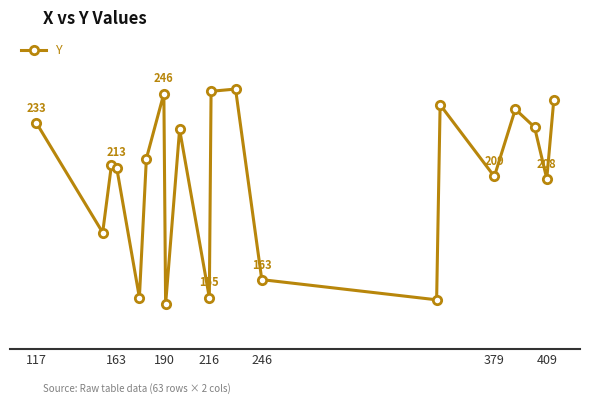

How many distinct data groups are displayed?

1